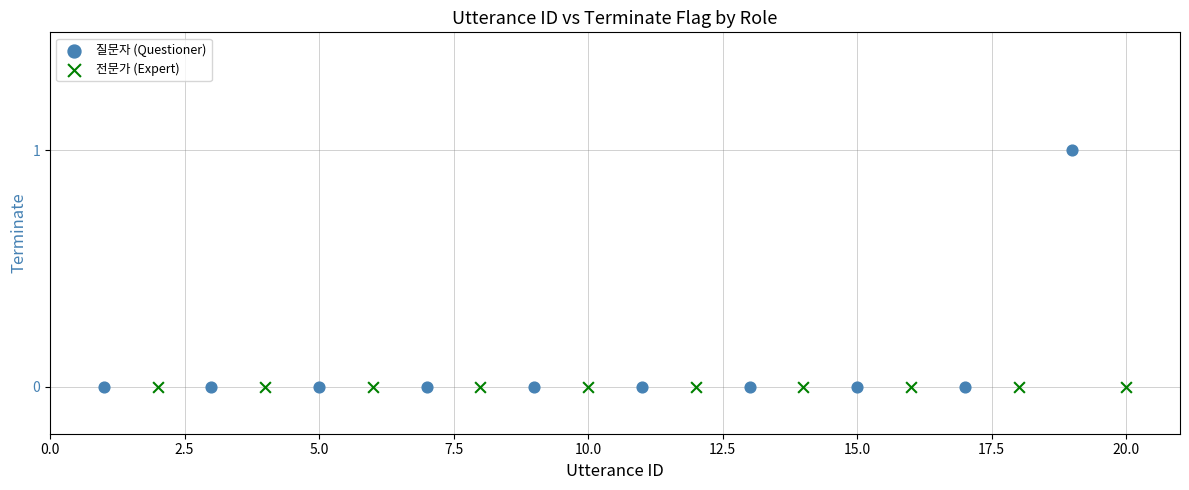

Which series reaches the maximum Y coordinate?

질문자 (Questioner)